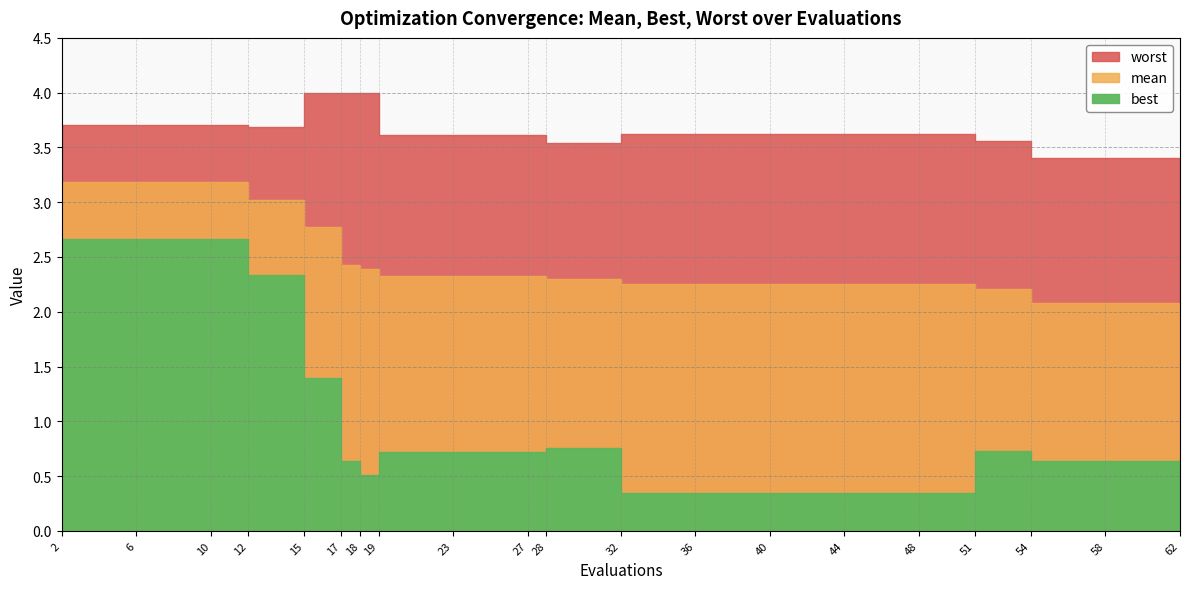

Rank the series at 2 from highest to lowest value.

worst, mean, best